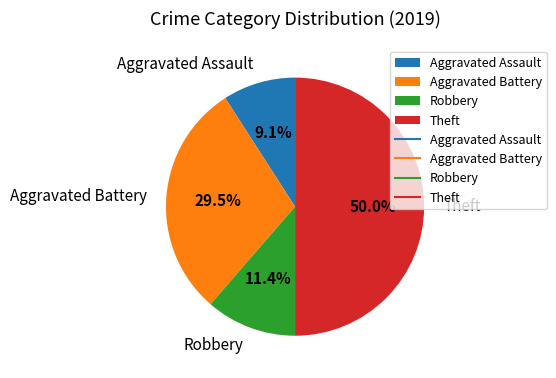

How many slices are in this pie chart?

4